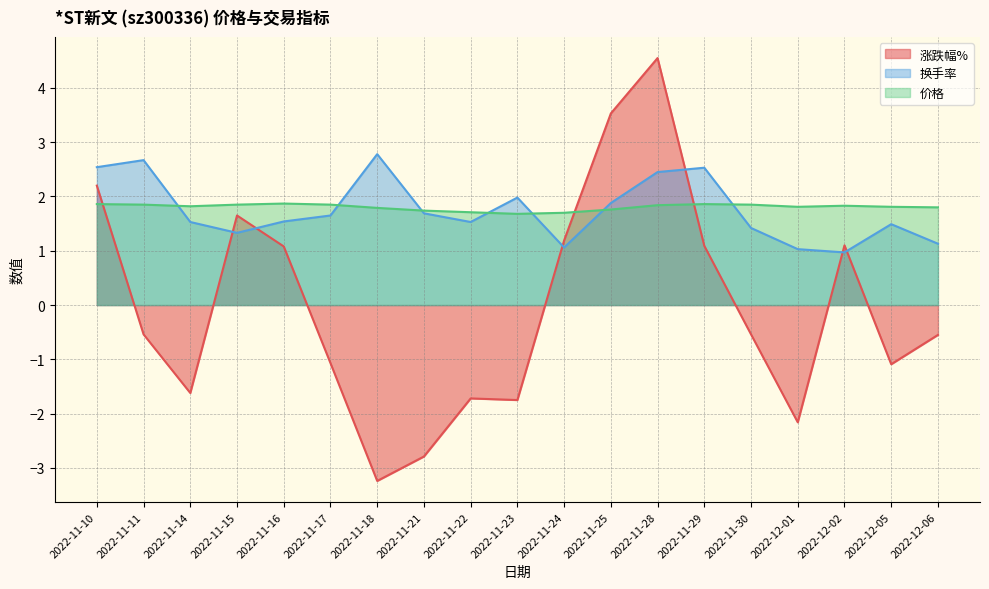

Is it true that 价格 equals 1.9 at 2022-11-10?

True